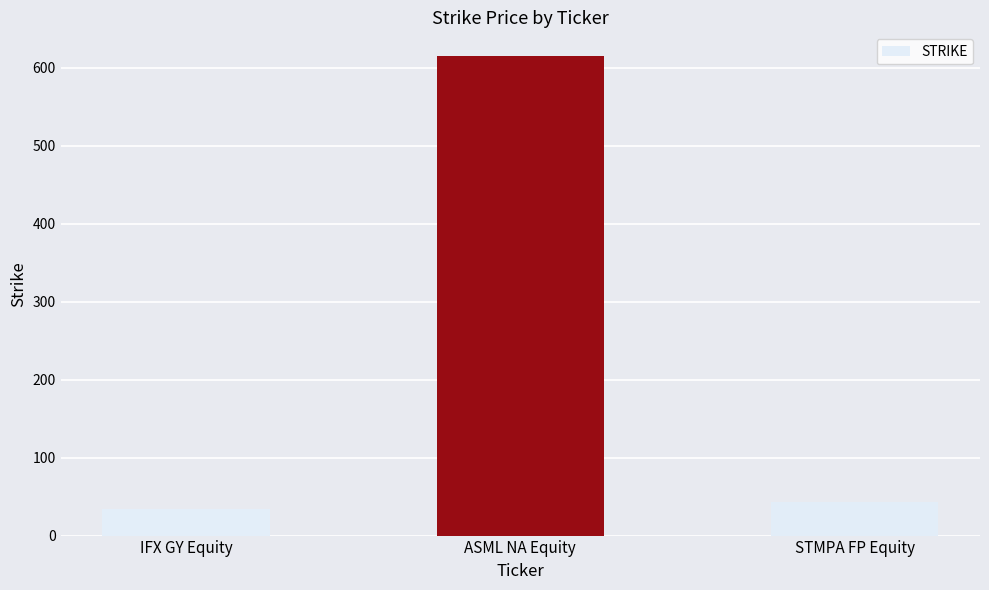

Approximately how many times larger is the value at IFX GY Equity compared to STMPA FP Equity?

0.8